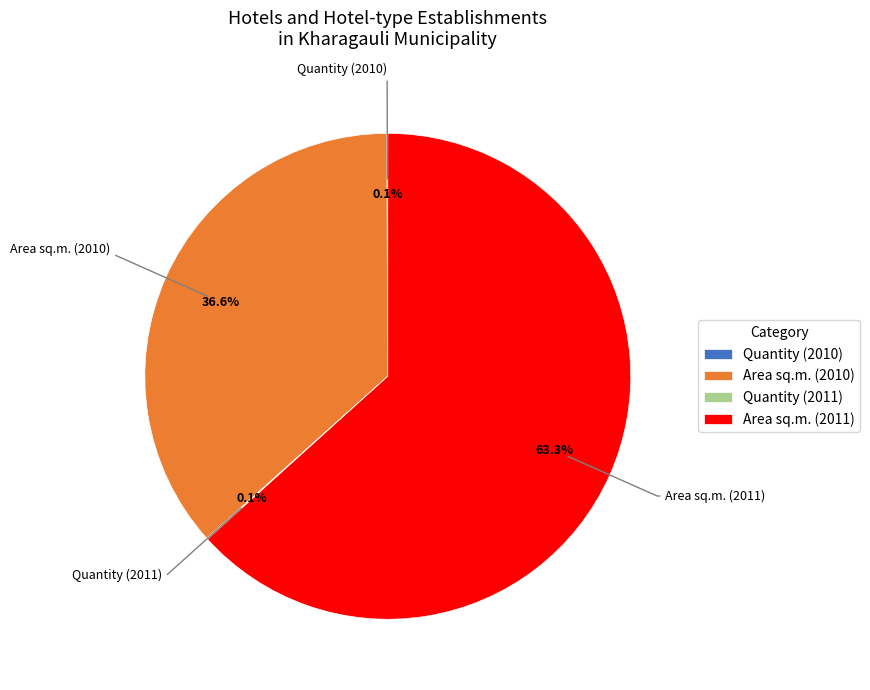

Combined, do Area sq.m. (2011) and Area sq.m. (2010) account for over 50%?

Yes